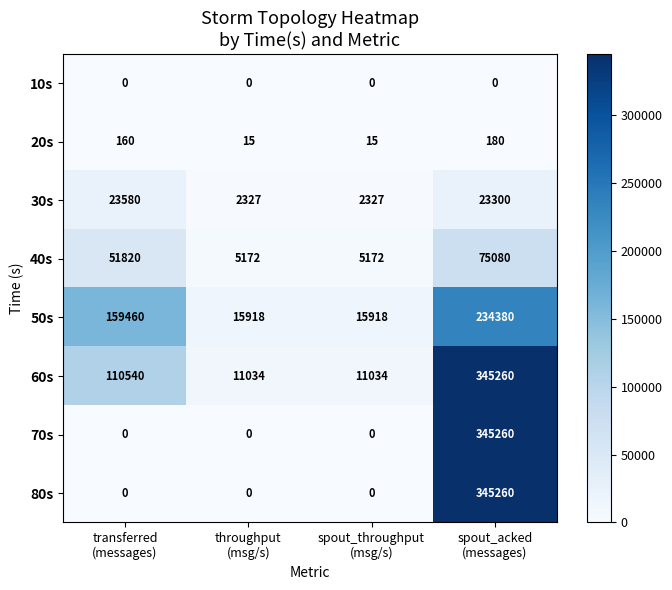

How many 80s values are between 0 and 345260?

4